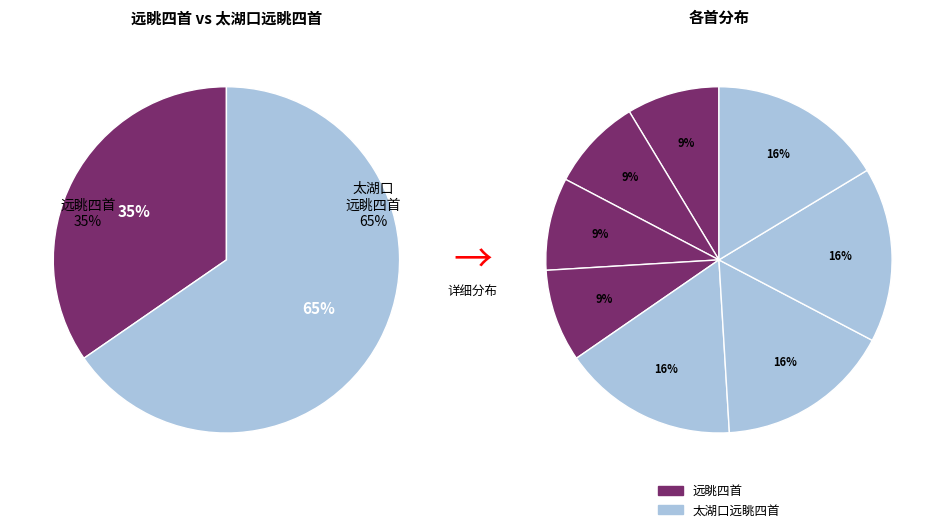

To the nearest percent, what is the difference between the 太湖口远眺四首 其三 and 远眺四首 其一 slice percentages?

8%